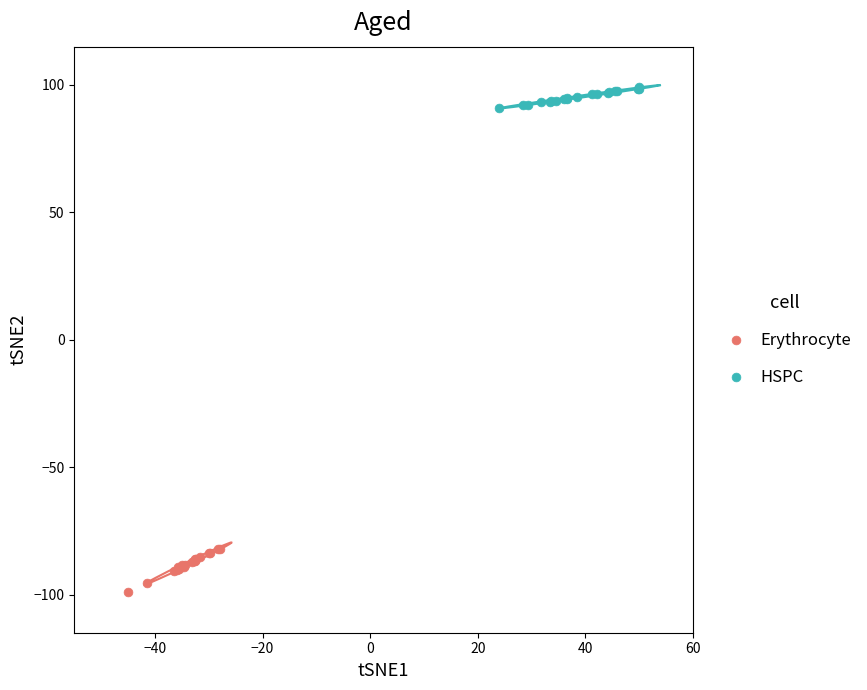

Which series has the largest Y range (max minus min)?

Erythrocyte